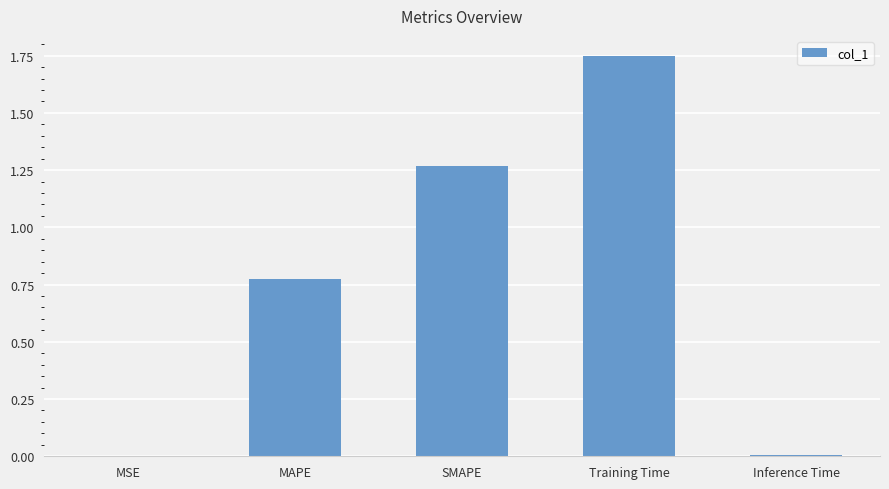

Is it true that the value at Training Time is 0.8?

False